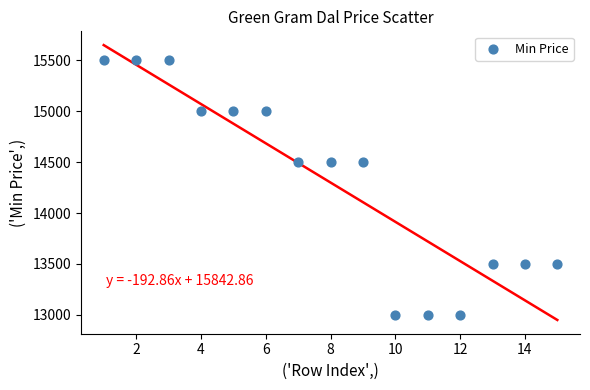

What is the range of X values (max minus min)?

14